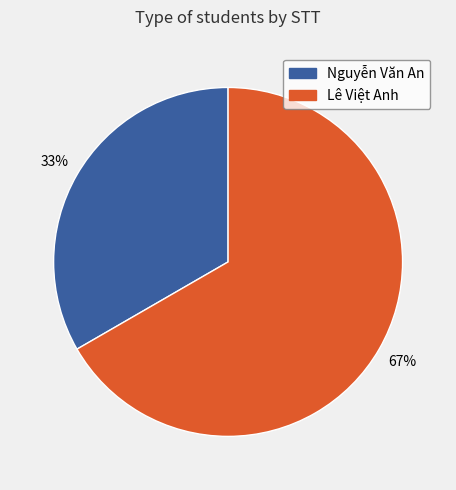

Does Nguyễn Văn An account for over 50% of the chart?

No